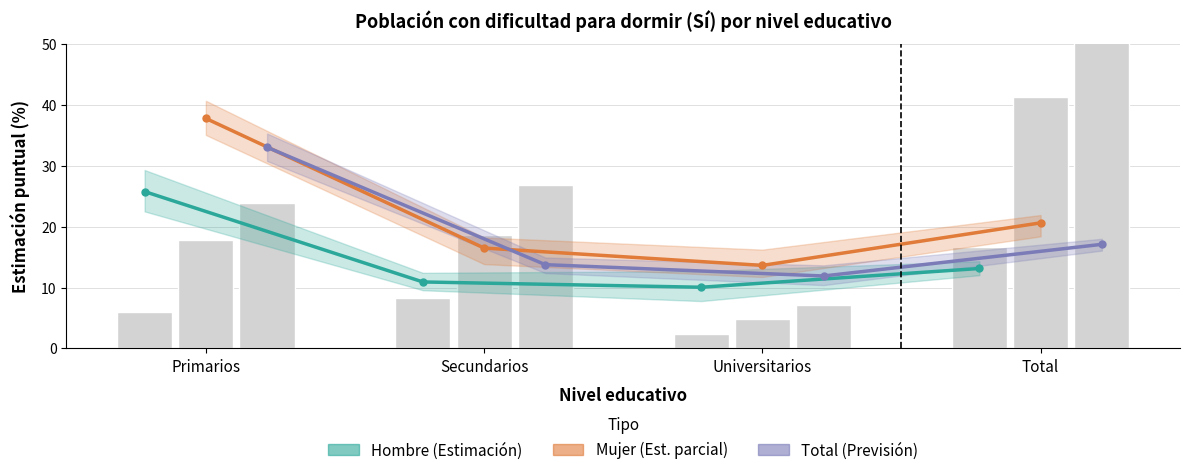

At which label is Hombre (Estimación) closest to 17?

Total